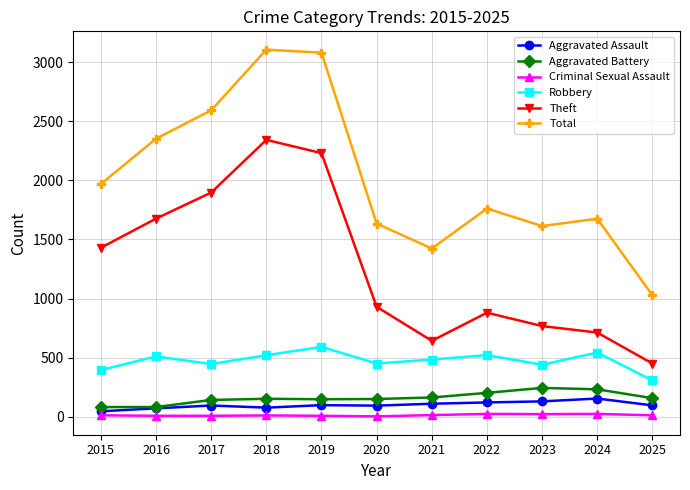

Where is the first local minimum for Robbery?

2017